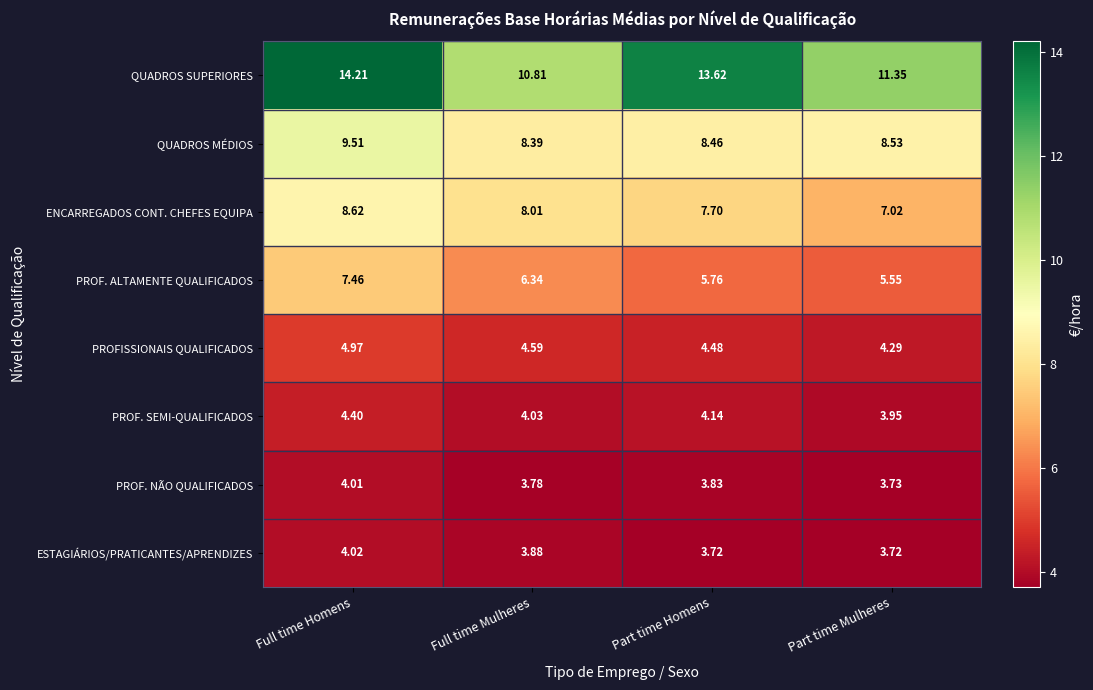

Which label corresponds to the largest value in the chart?

Full time Homens